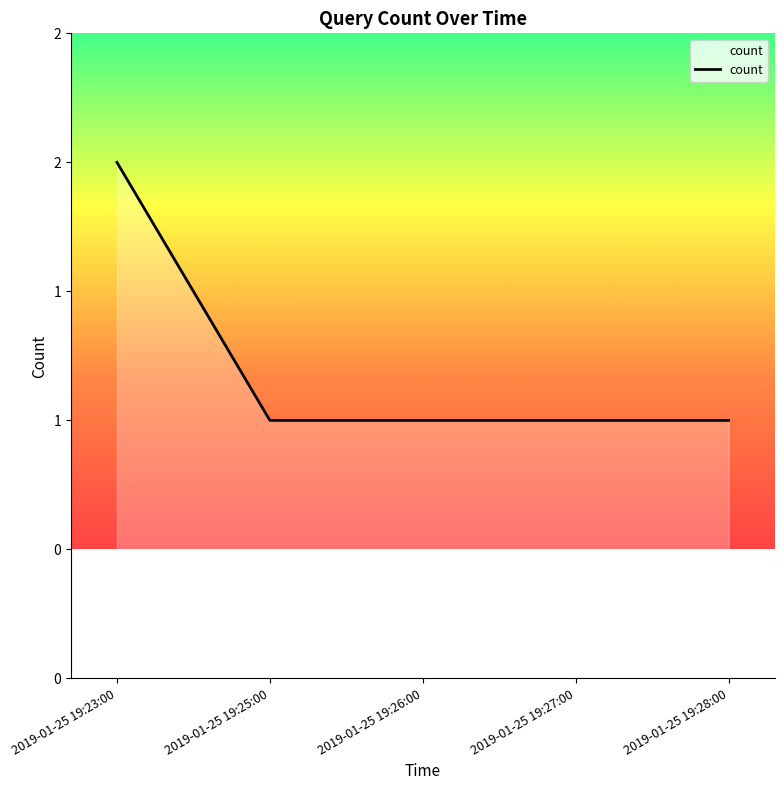

Does the chart display data point markers on the line(s)?

No